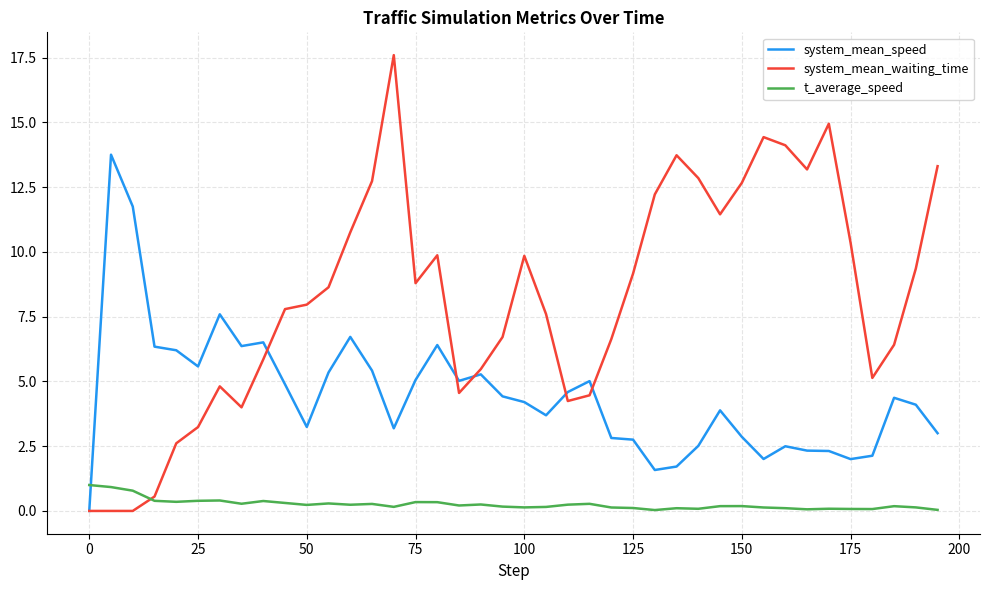

Which series has the largest total across all categories?

system_mean_waiting_time